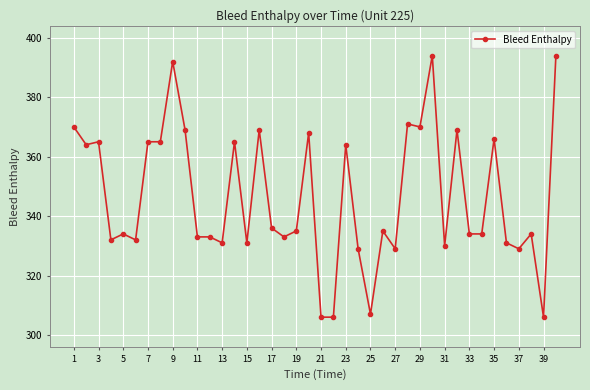

What is the value of the 28th point from the left?

371